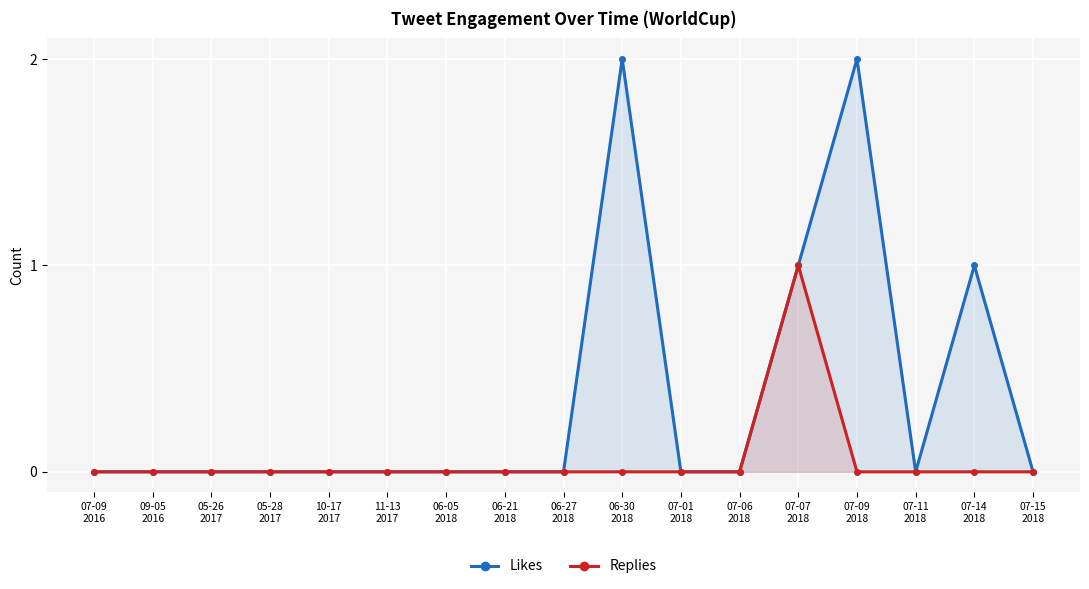

How many interior local peaks does the Replies series have?

1